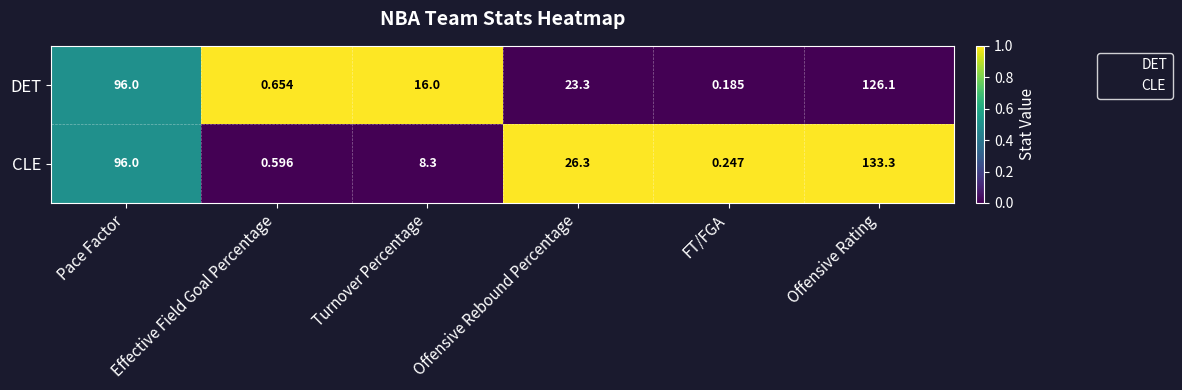

At which label is DET closest to 63?

Pace Factor